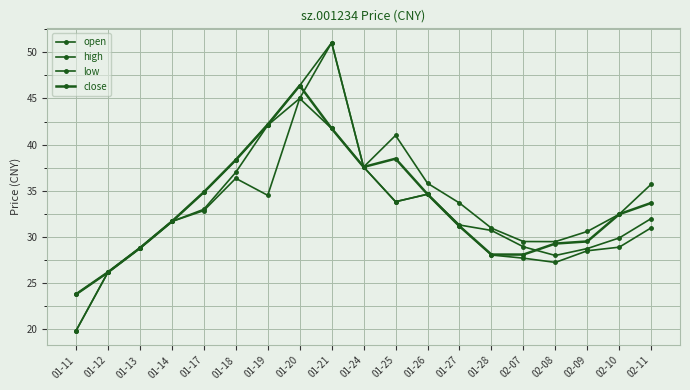

How many series are shown in this chart?

4